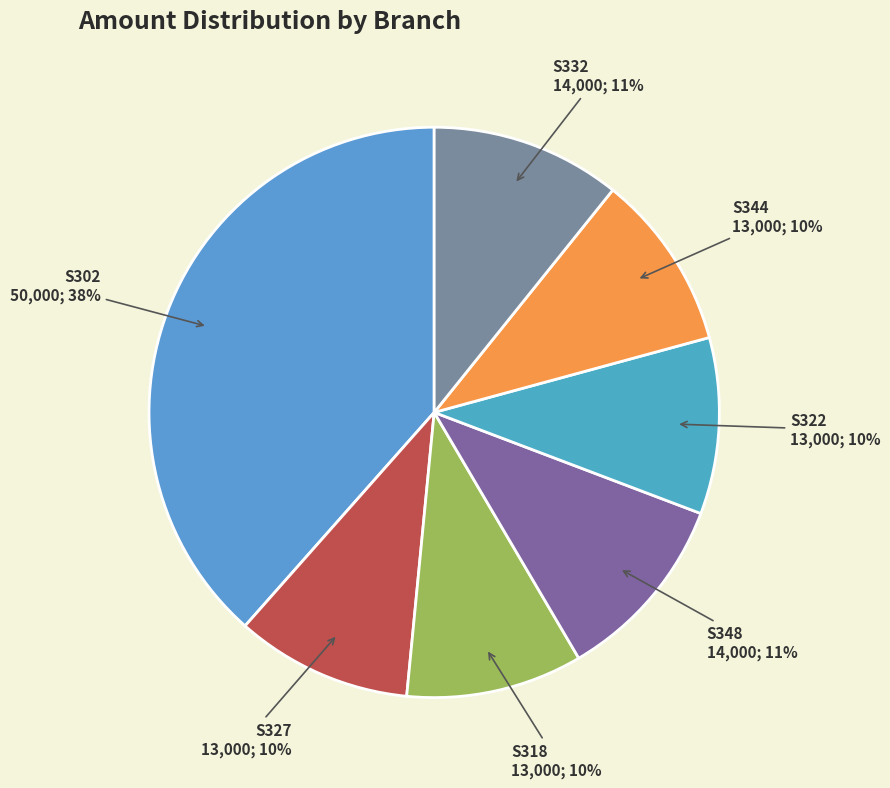

Count the number of slices in the pie.

7